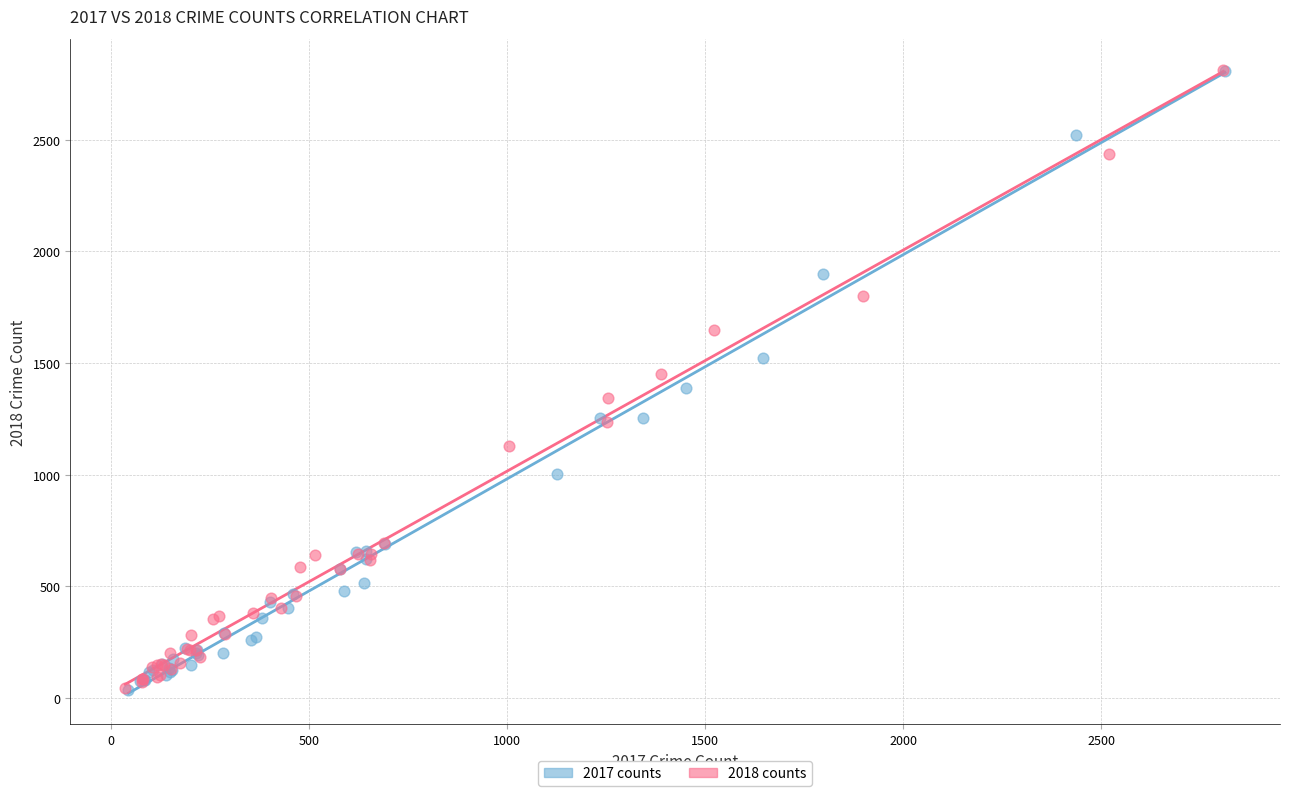

Which series has the largest Y range (max minus min)?

2017 counts